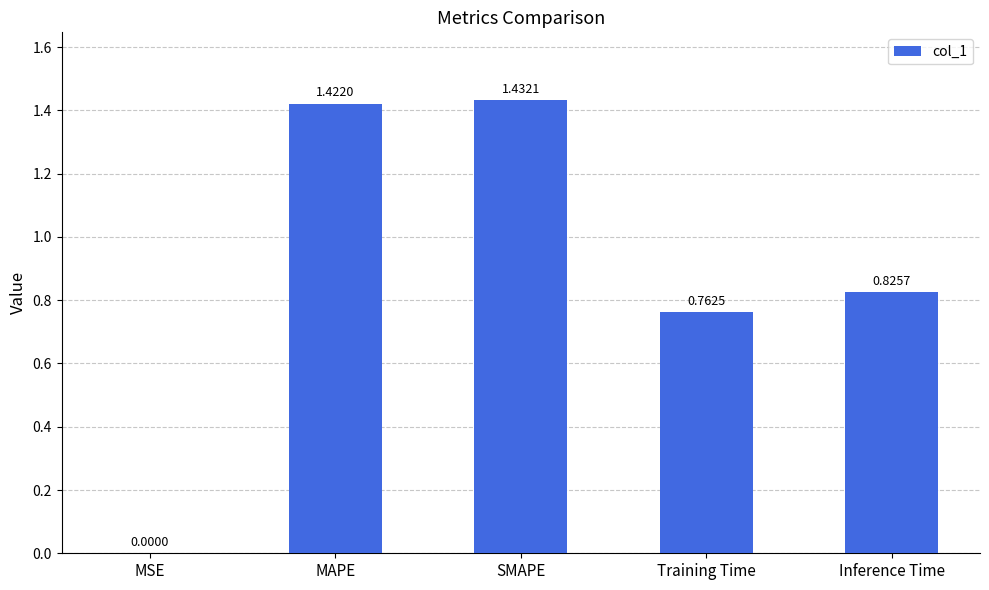

At which label is the value closest to 0?

MSE